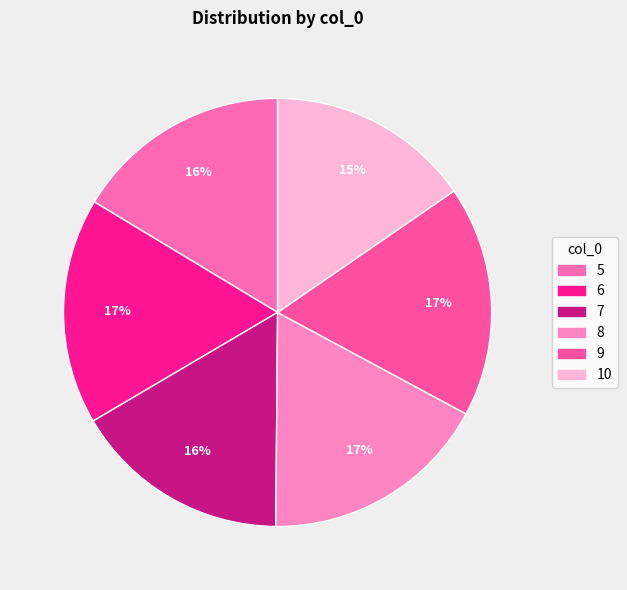

Is the sum of 7 and 6 greater than half?

No